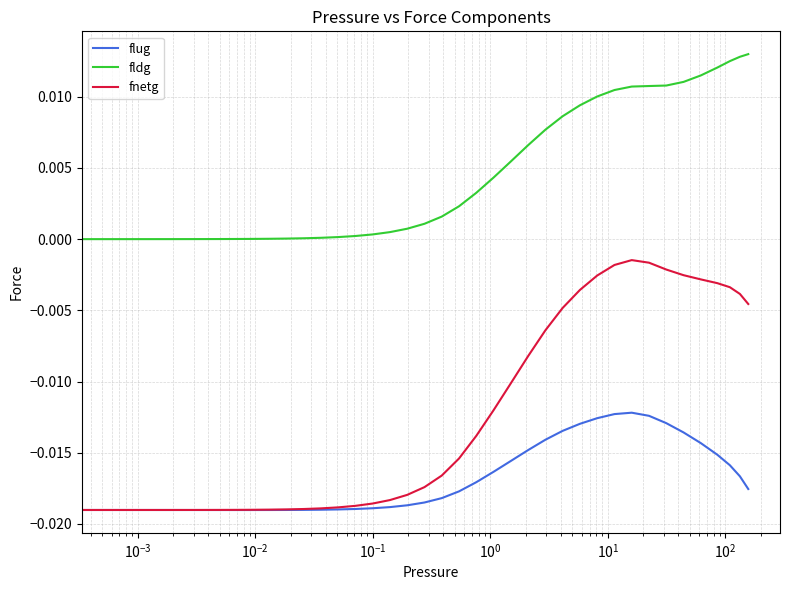

Which series has the largest total across all categories?

fldg